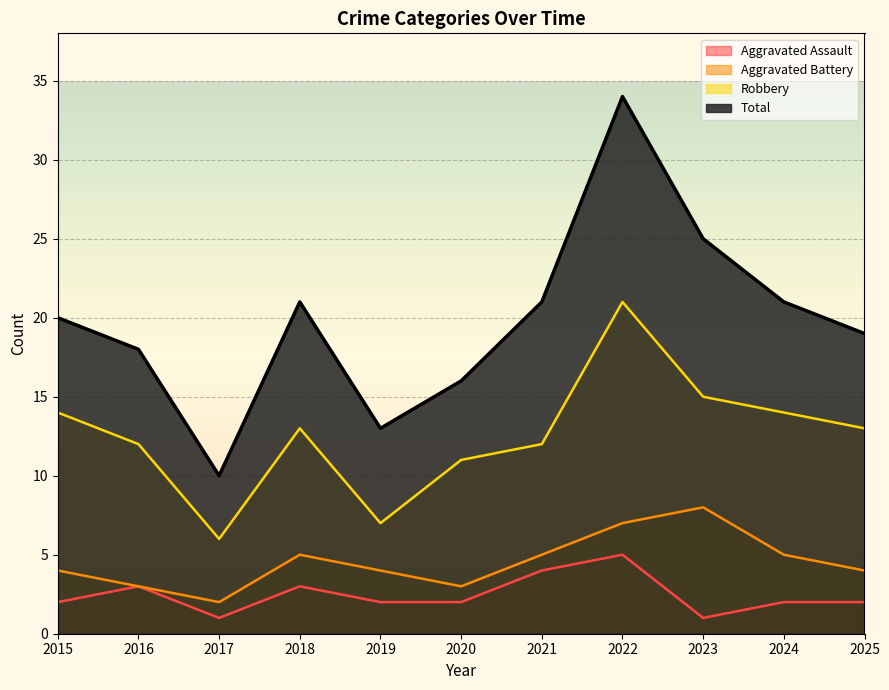

What is the sum of the Aggravated Battery values at 2023 and 2017?

10